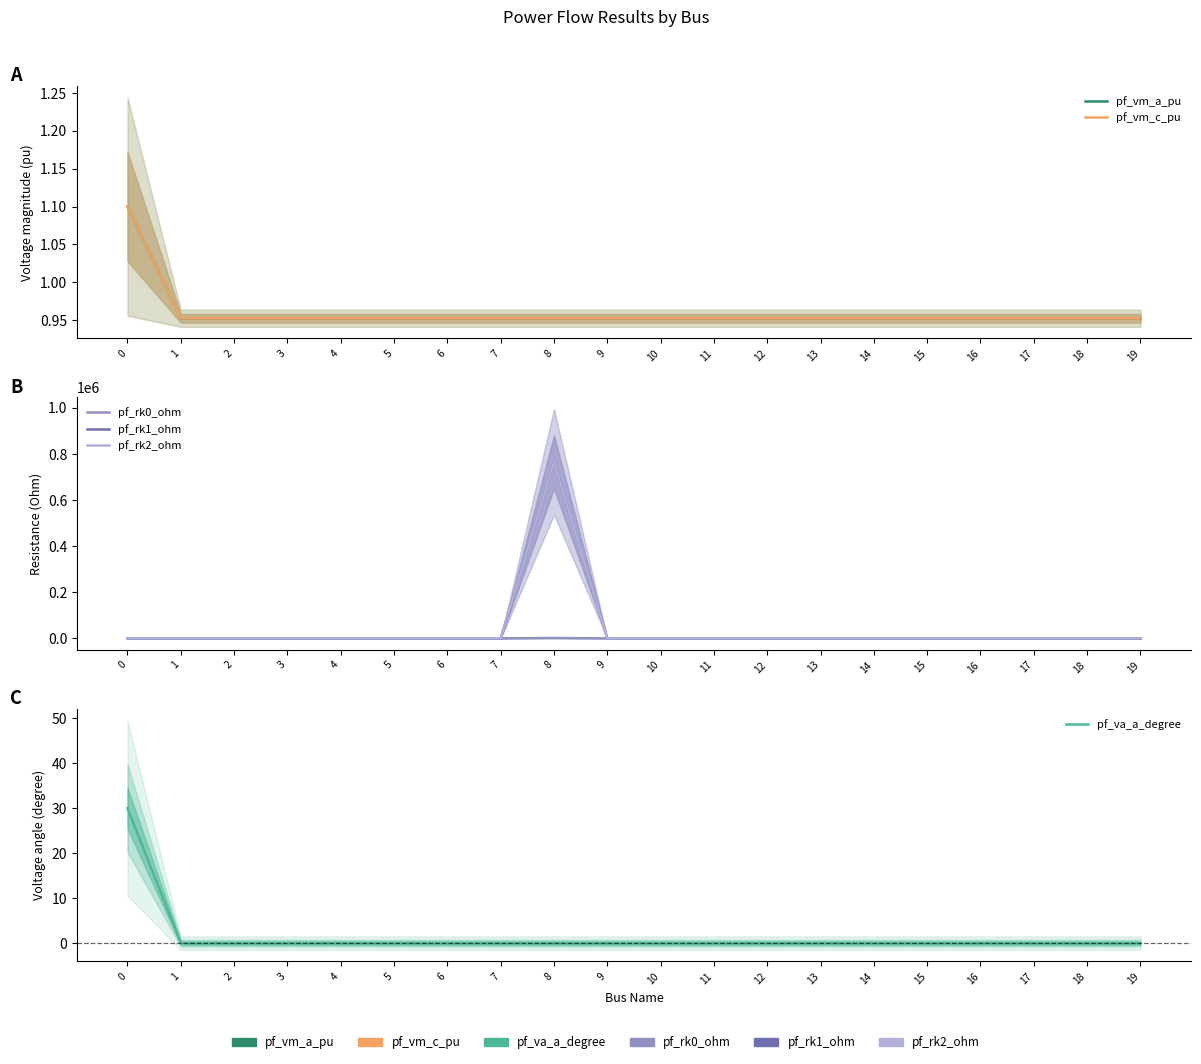

What is the greatest value displayed?

765550.4